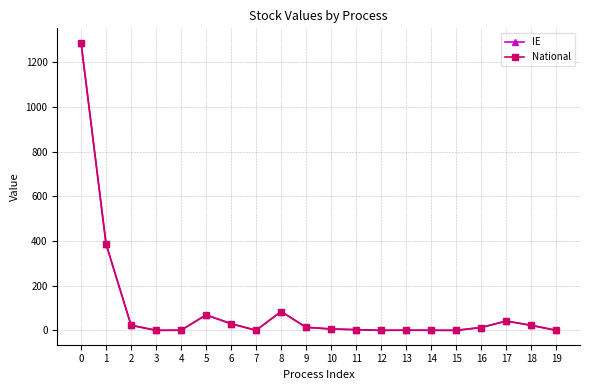

True or false: IE has more than 1 points higher than both neighbors.

True